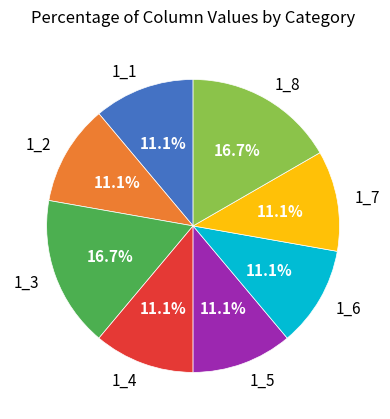

To the nearest percent, what is the average slice percentage?

12%